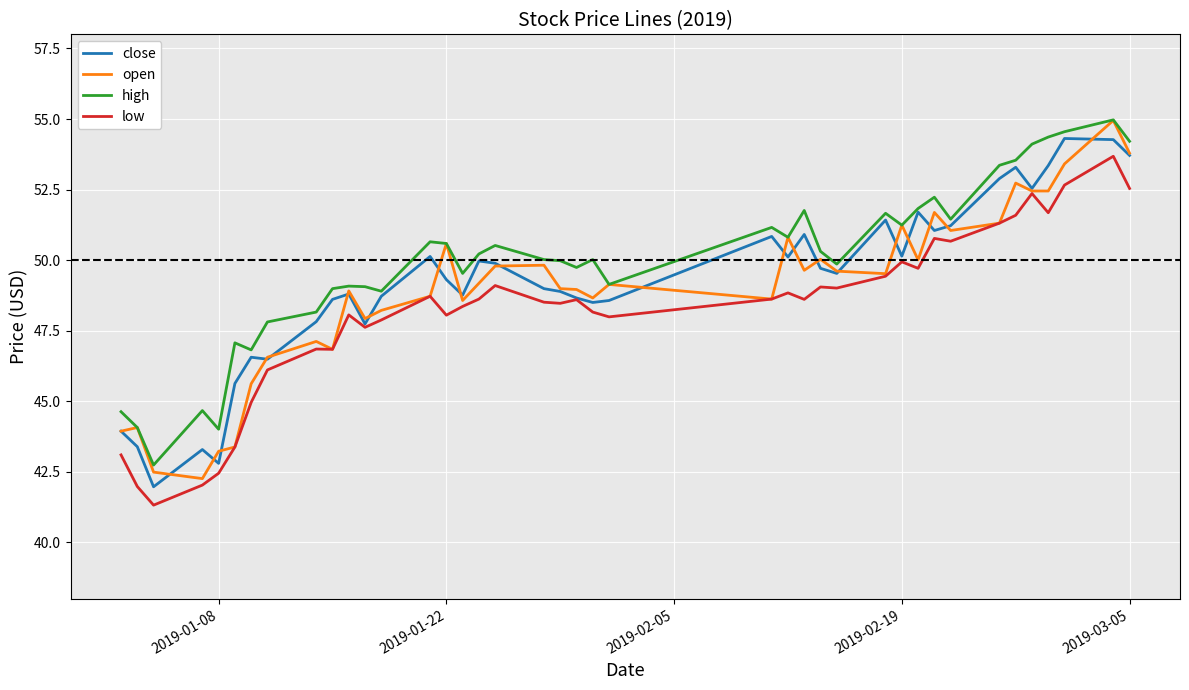

What is the minimum value shown in the chart?

41.3